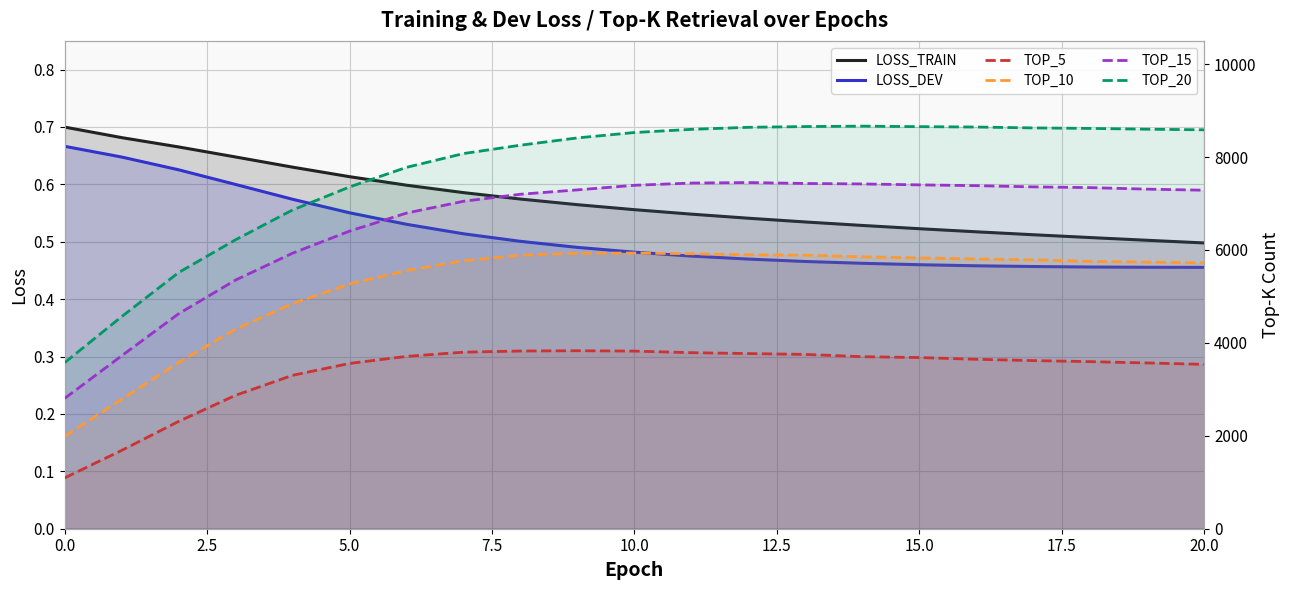

How many lines are shown in the chart?

6